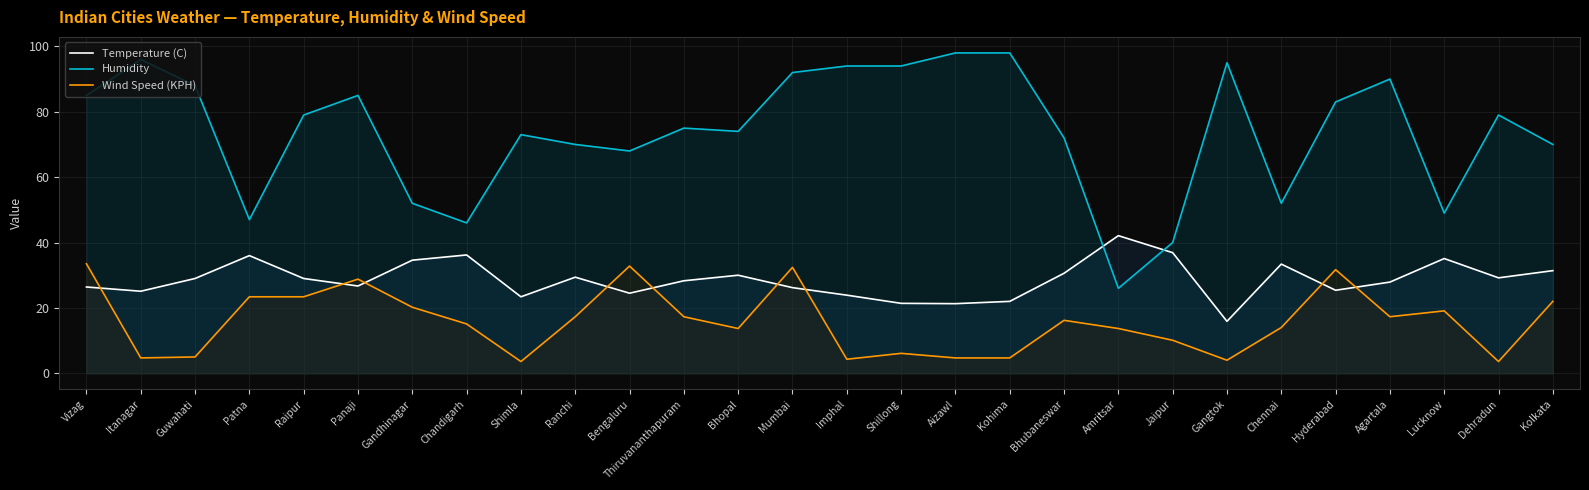

True or false: Humidity and Temperature (C) intersect in this chart.

True